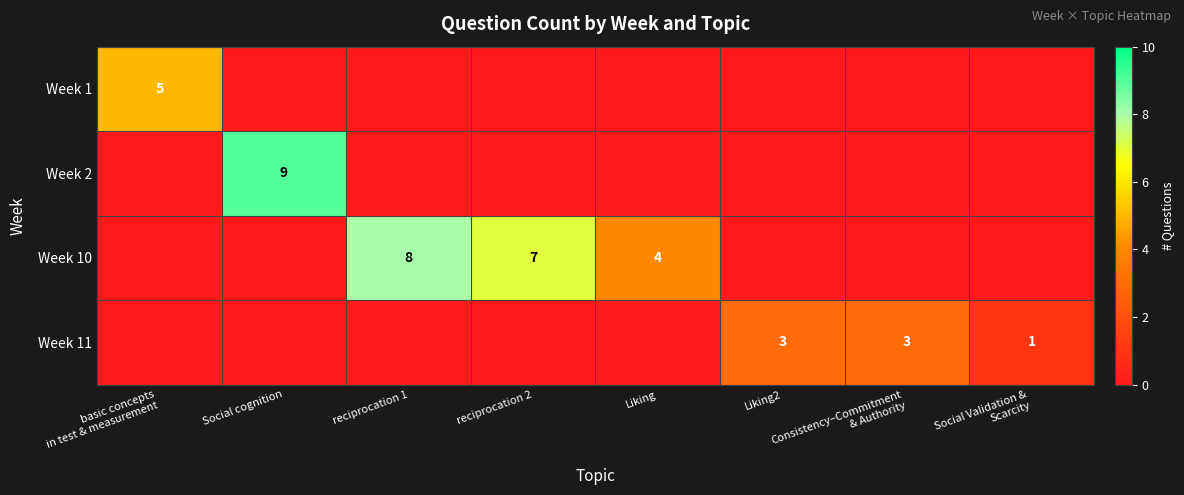

The value of Week 10 at Liking2 is 5. True or false?

False